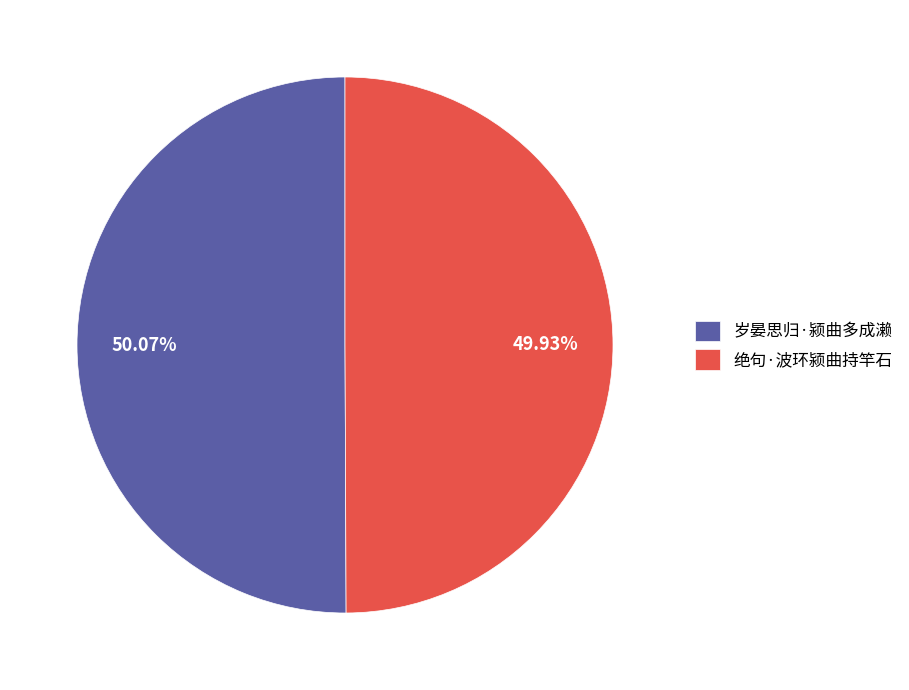

How many slices are in this pie chart?

2